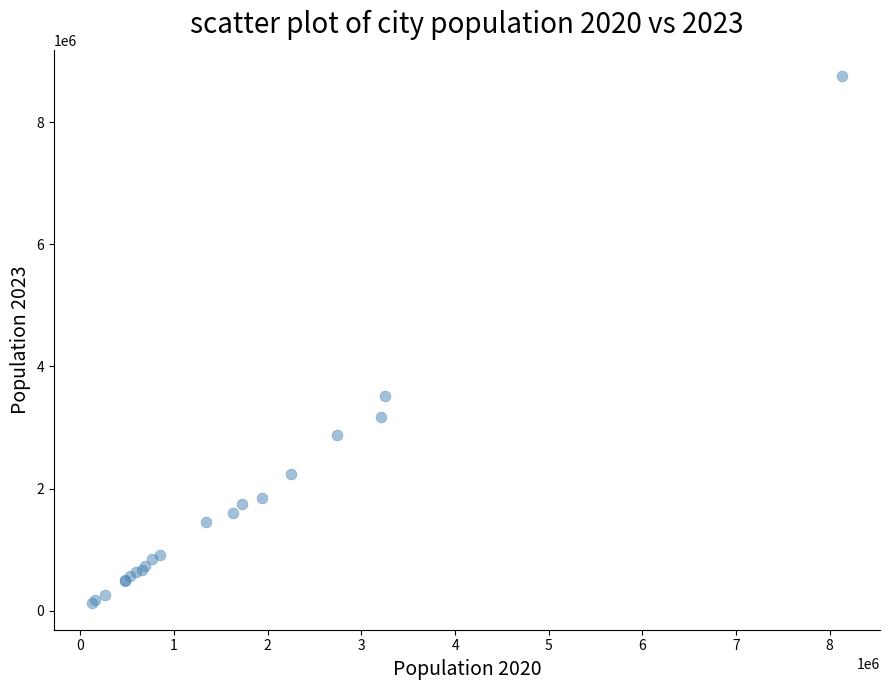

What Y value in the scatter plot is closest to 4437000?

3520000